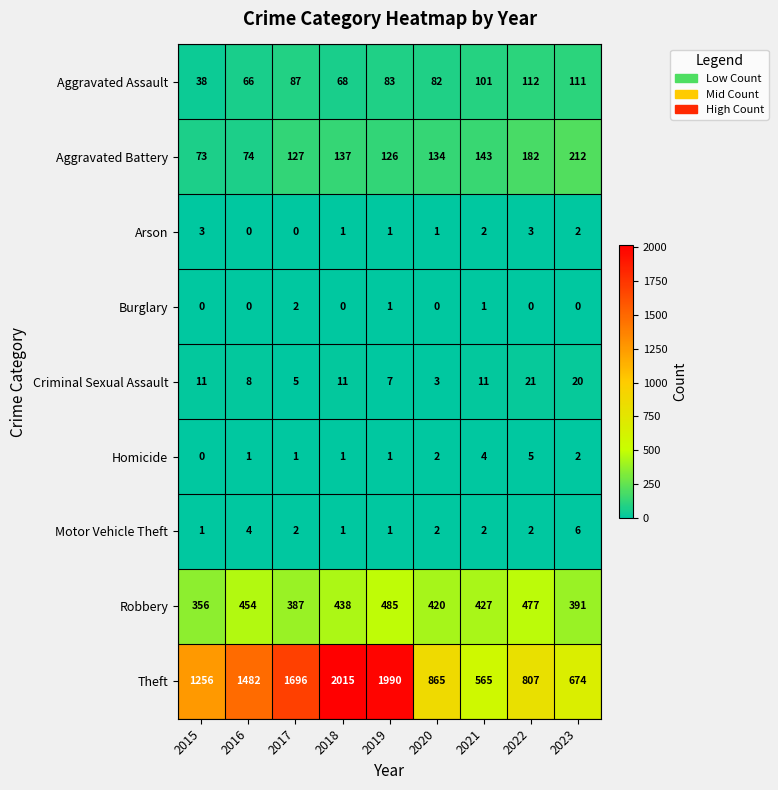

Rank the series by their maximum value, from highest to lowest.

Theft, Robbery, Aggravated Battery, Aggravated Assault, Criminal Sexual Assault, Motor Vehicle Theft, Homicide, Arson, Burglary